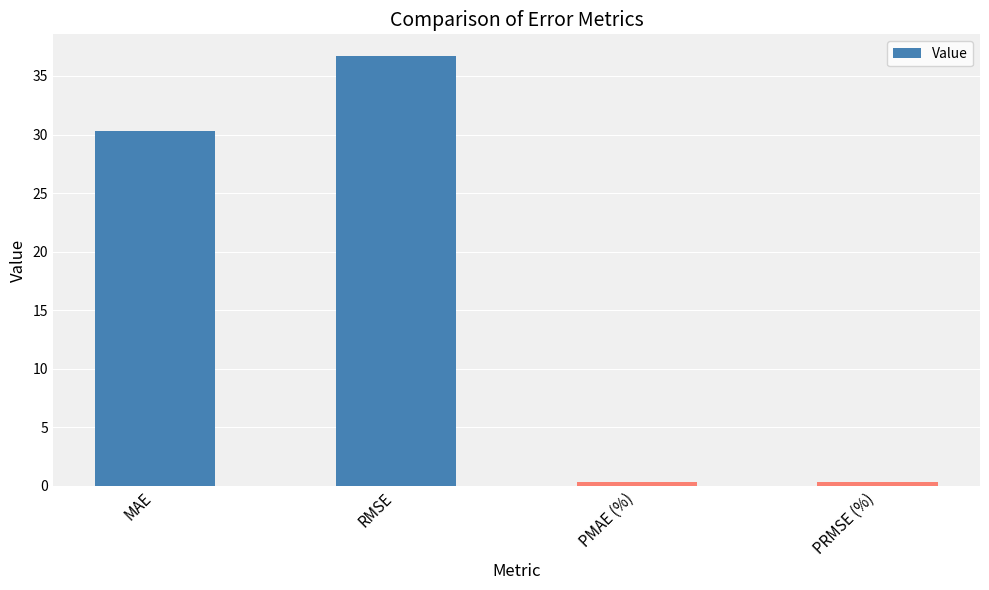

How many values exceed 30?

2